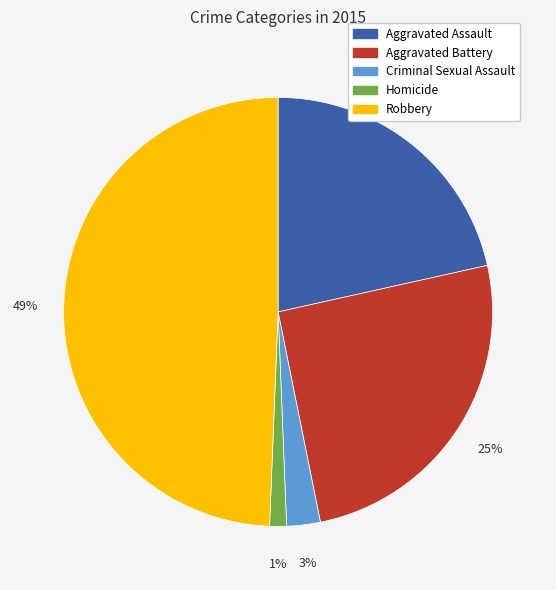

What percentage is the Aggravated Assault slice, to the nearest percent?

22%